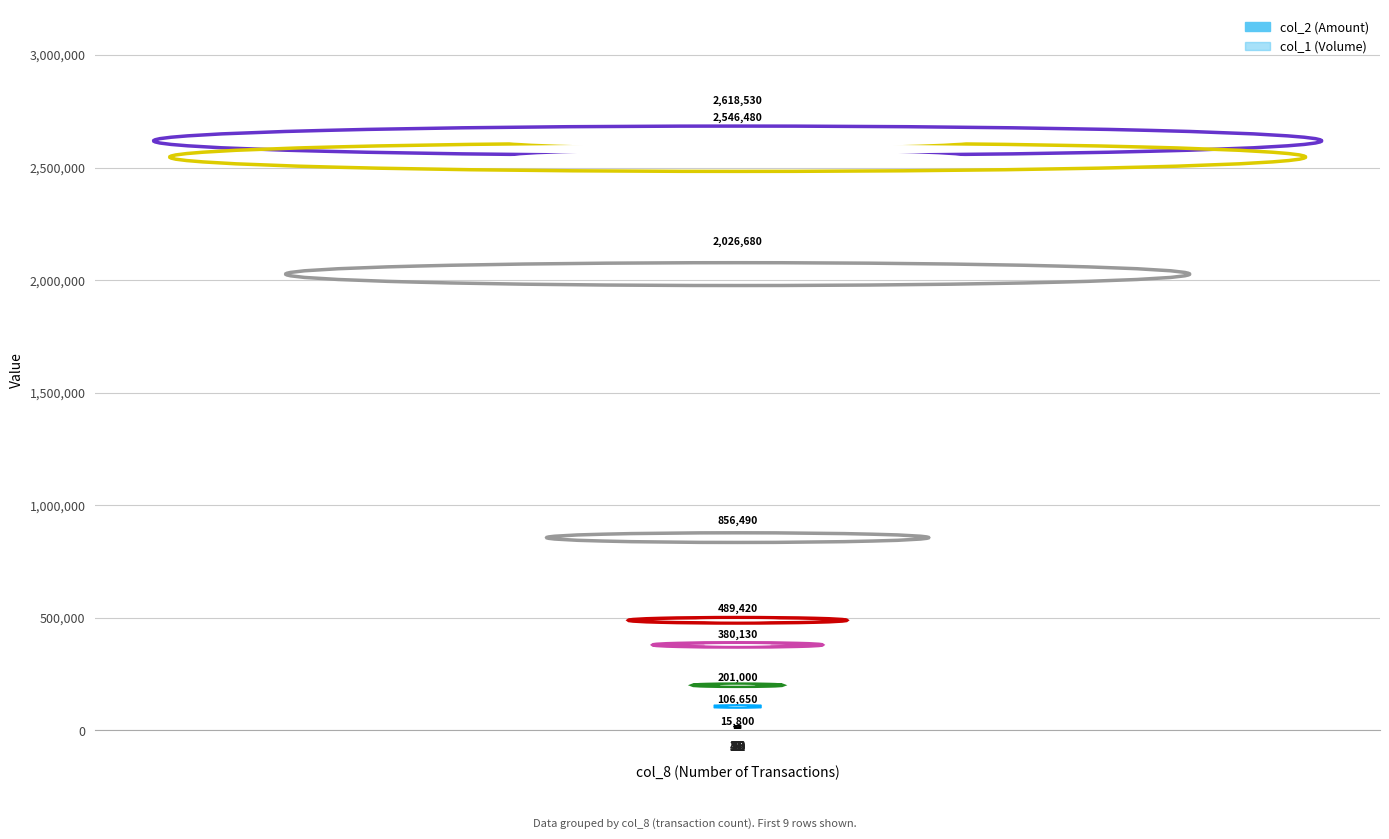

What is the minimum value for col_2 (Amount)?

15800